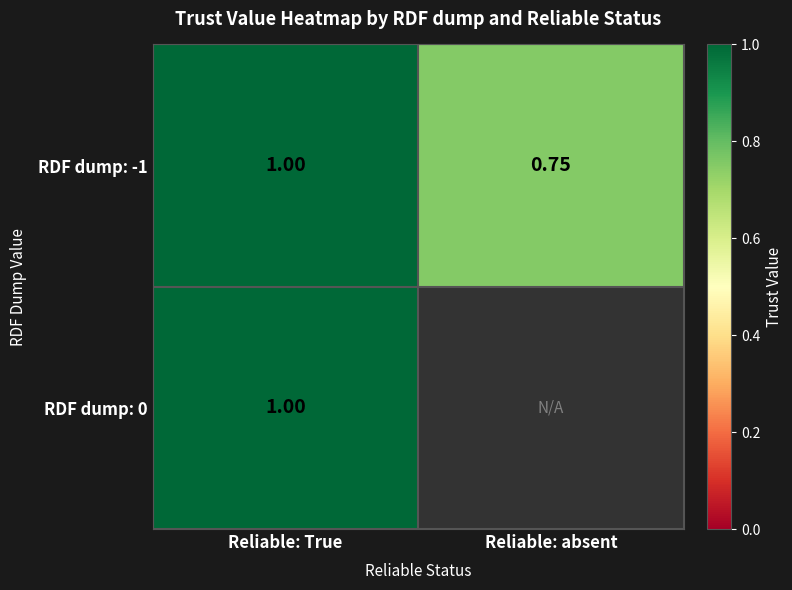

Count the number of categories in the chart.

2